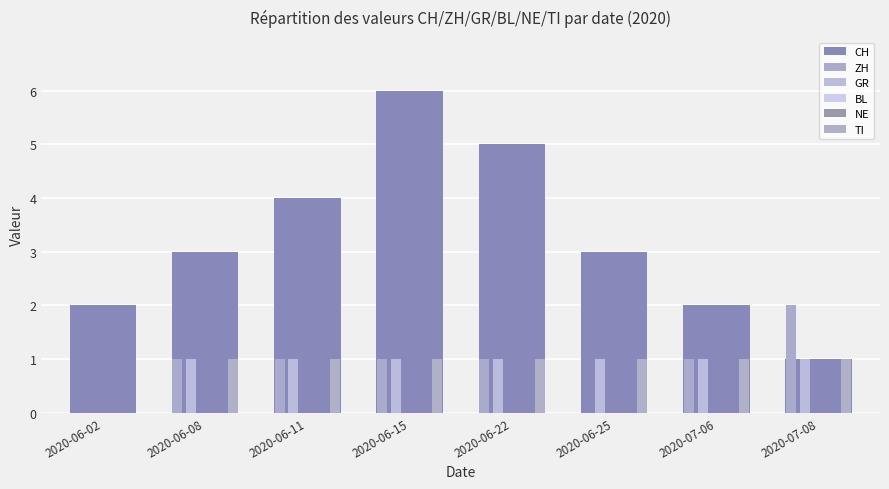

Where does the CH series first go above 3?

2020-06-11